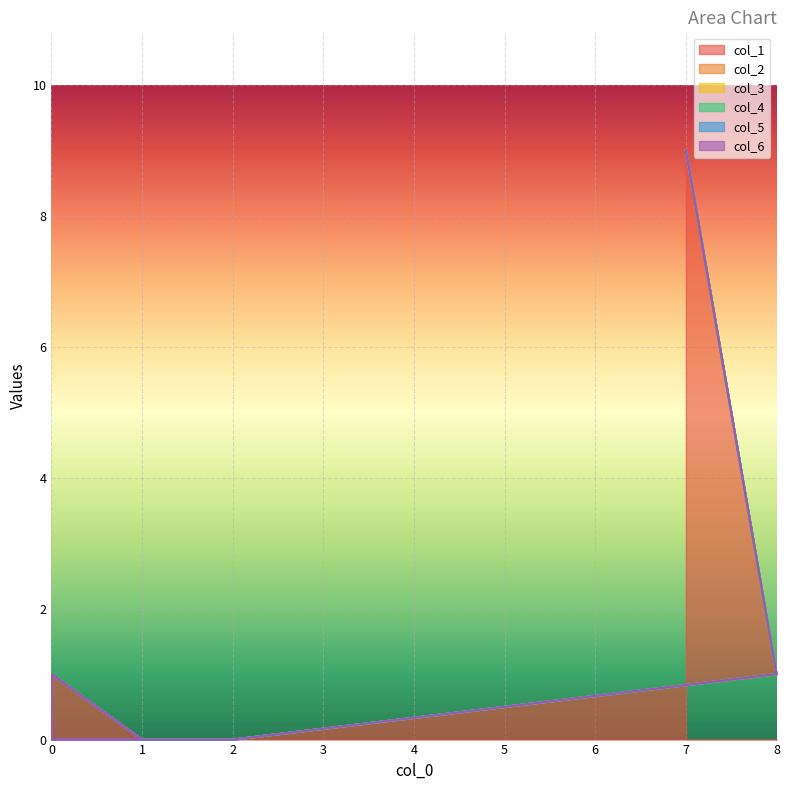

True or false: col_1 and col_2 cross at least once.

False